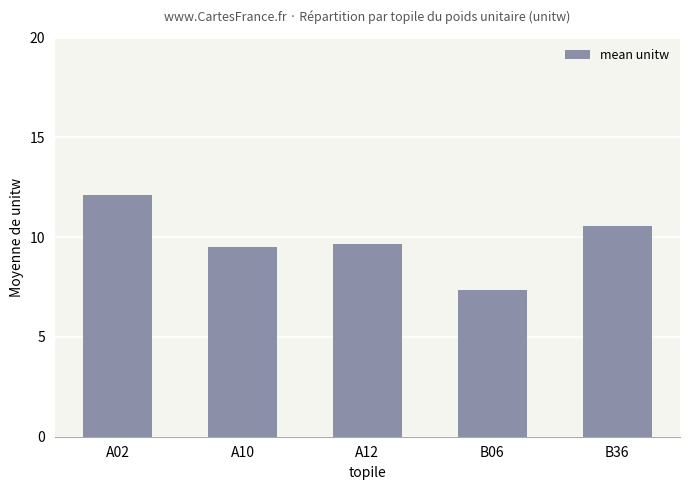

What is the change in value from A02 to B06?

-4.7